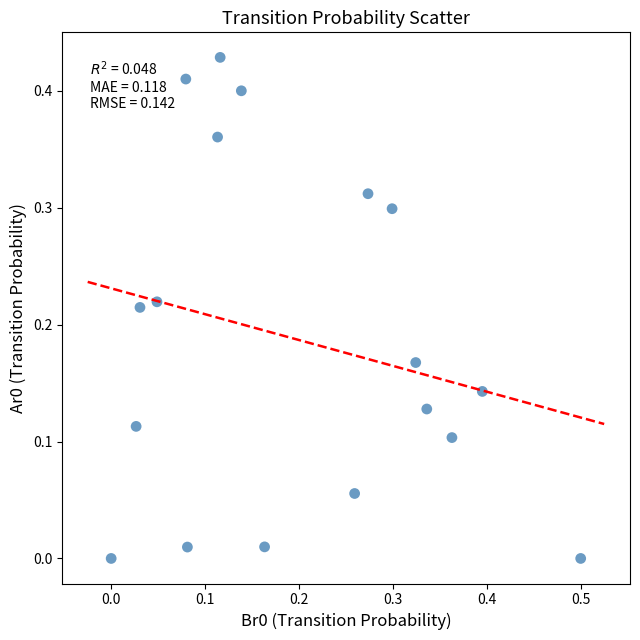

What is the range of X values (max minus min)?

0.5